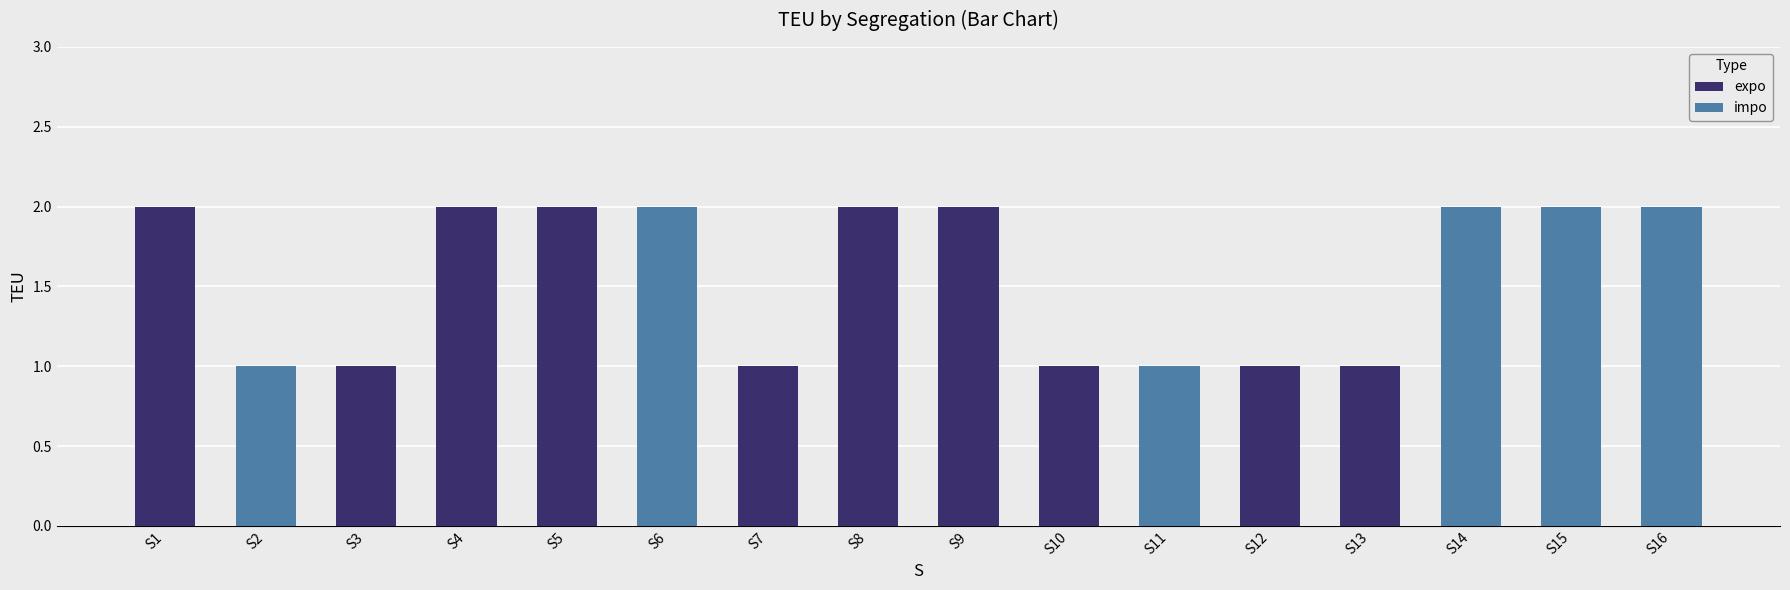

What is the ratio of the value at S11 to the value at S2?

1.0